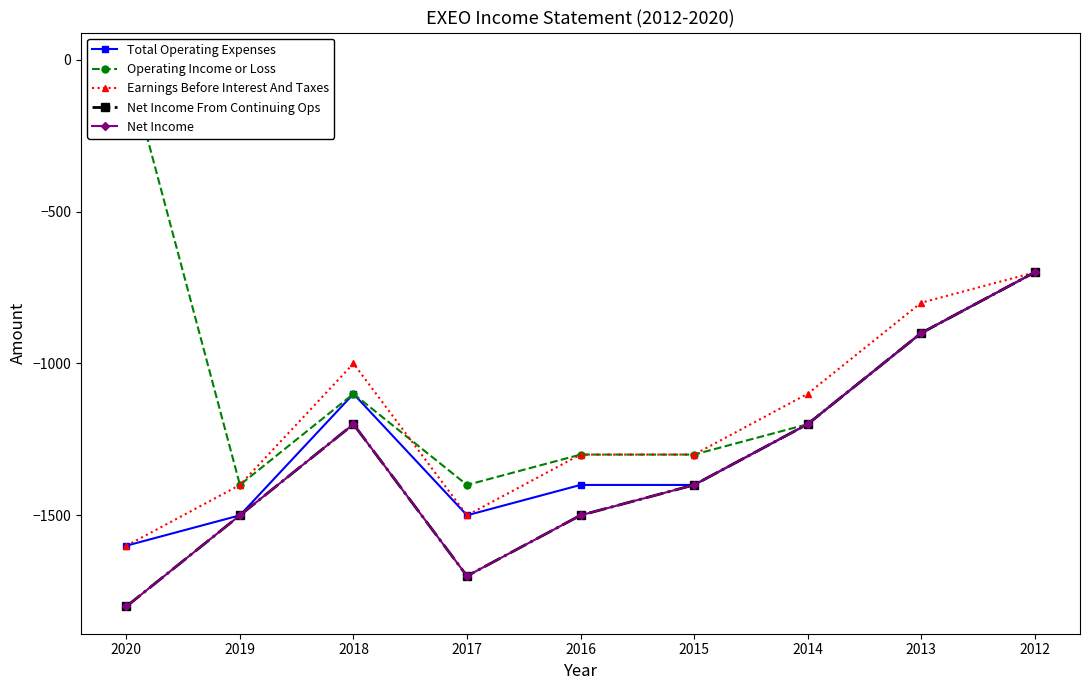

Reading right to left, extract all data points from this chart.

Total Operating Expenses: 2012=-700	2013=-900	2014=-1200	2015=-1400	2016=-1400	2017=-1500	2018=-1100	2019=-1500	2020=-1600
Operating Income or Loss: 2012=-700	2013=-900	2014=-1200	2015=-1300	2016=-1300	2017=-1400	2018=-1100	2019=-1400	2020=0
Earnings Before Interest And Taxes: 2012=-700	2013=-800	2014=-1100	2015=-1300	2016=-1300	2017=-1500	2018=-1000	2019=-1400	2020=-1600
Net Income From Continuing Ops: 2012=-700	2013=-900	2014=-1200	2015=-1400	2016=-1500	2017=-1700	2018=-1200	2019=-1500	2020=-1800
Net Income: 2012=-700	2013=-900	2014=-1200	2015=-1400	2016=-1500	2017=-1700	2018=-1200	2019=-1500	2020=-1800